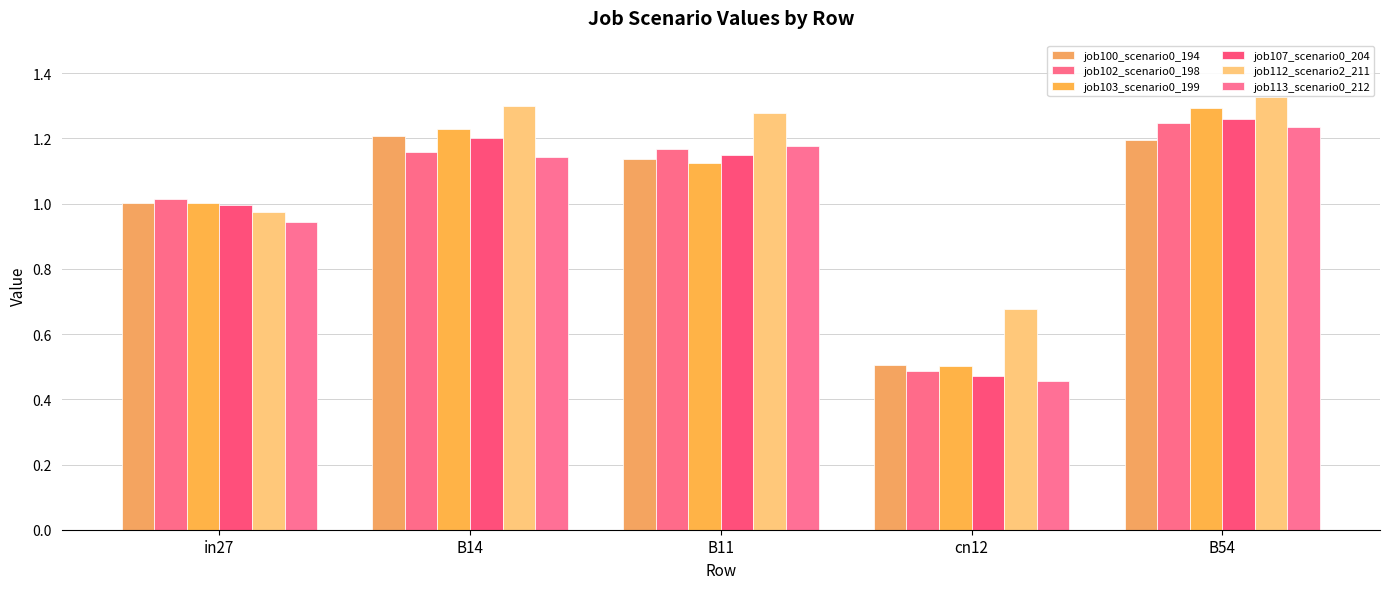

How many bars are there in total?

30